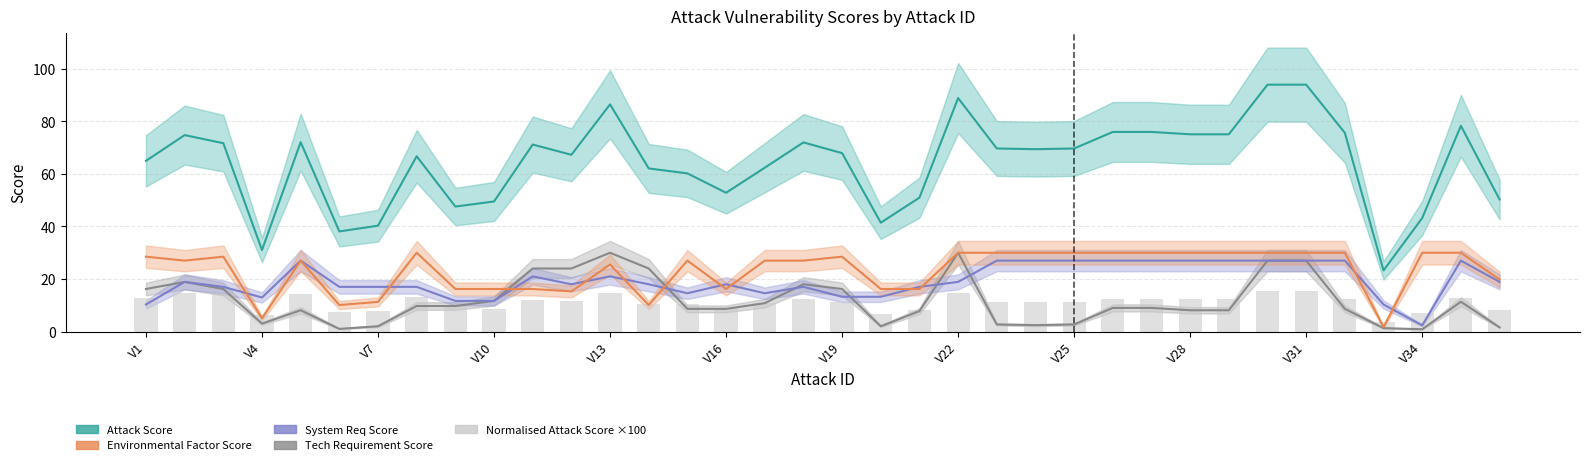

What position from the left is V13?

13